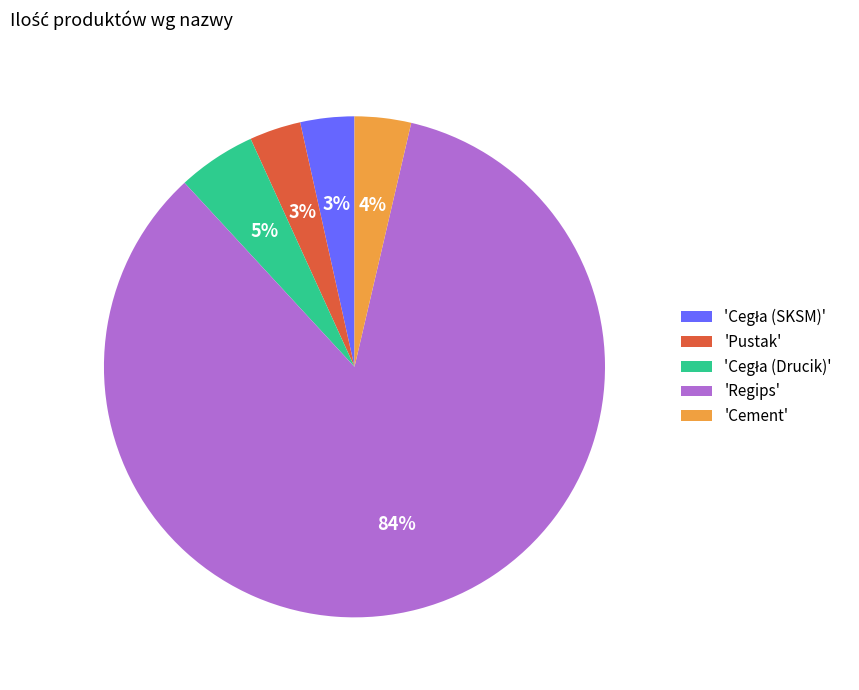

What percentage is the 'Pustak' slice, to the nearest percent?

3%